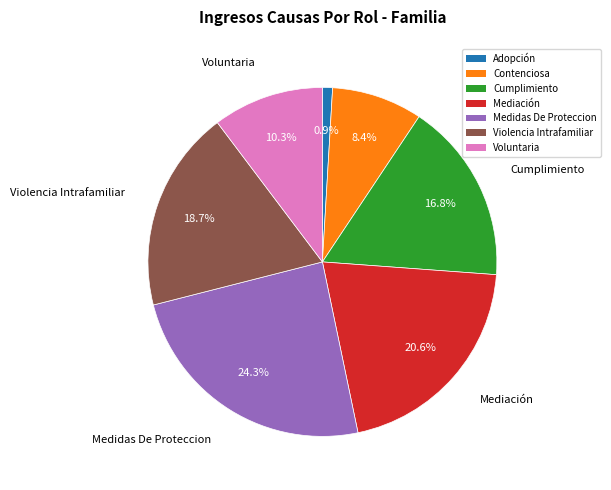

What percentage is the Contenciosa slice, to the nearest percent?

8%